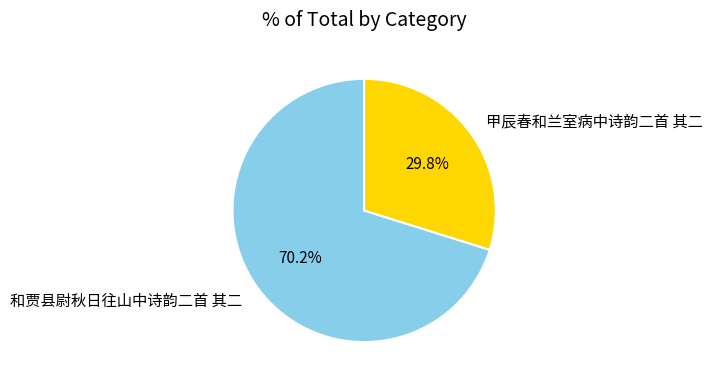

Between 甲辰春和兰室病中诗韵二首 其二 and 和贾县尉秋日往山中诗韵二首 其二, which is larger?

和贾县尉秋日往山中诗韵二首 其二